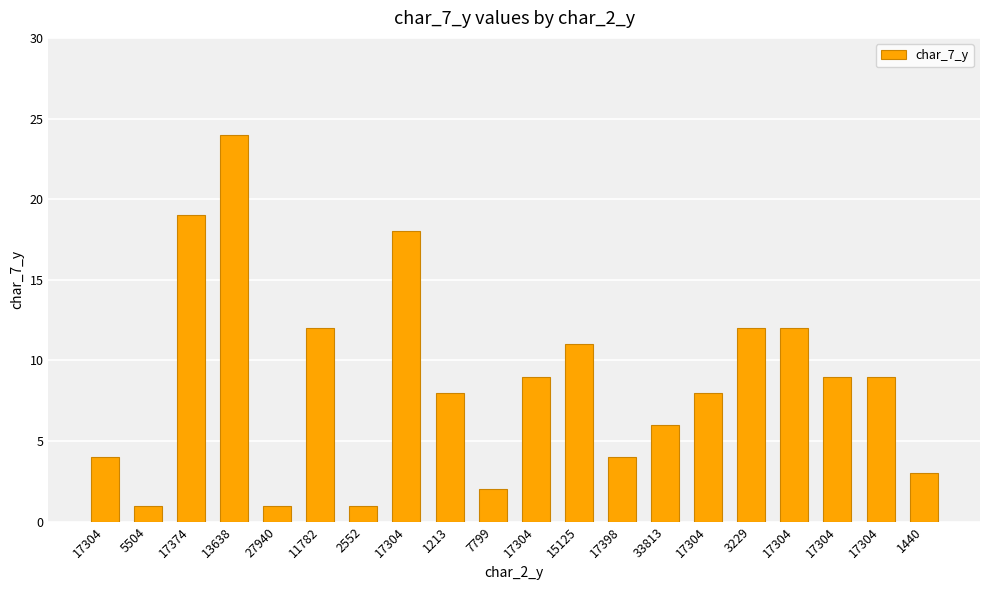

How many data points are less than 9?

10